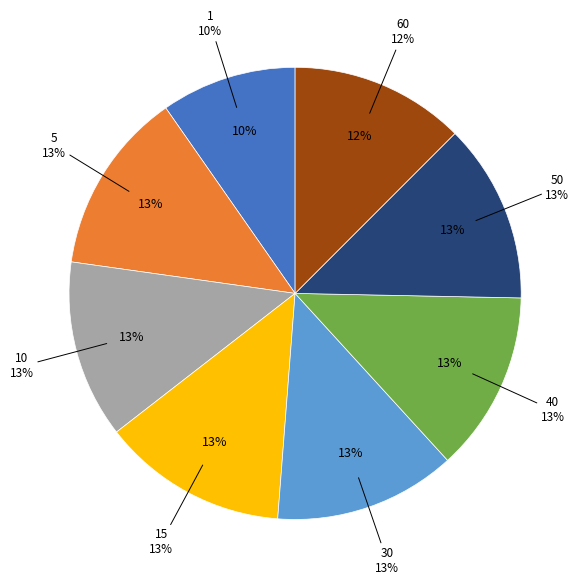

What percentage is the 60 slice, to the nearest percent?

12%